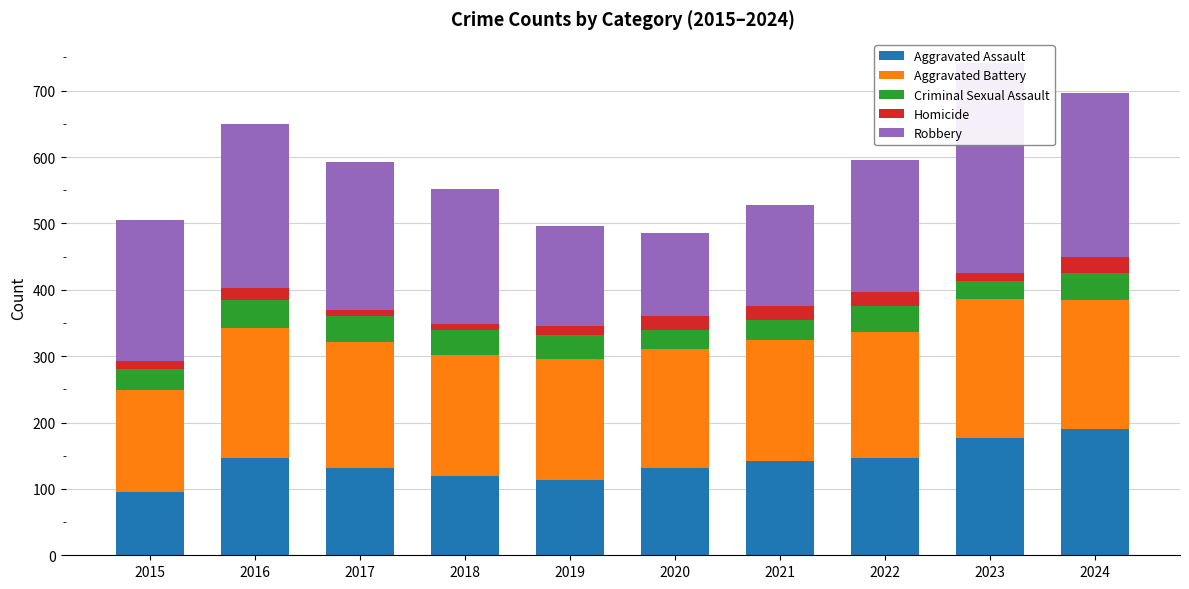

Reading right to left, list all the values displayed in this chart.

Aggravated Assault: 191	177	146	142	131	113	119	131	146	95
Aggravated Battery: 194	209	190	182	180	182	183	191	196	154
Criminal Sexual Assault: 40	27	40	31	28	37	38	39	42	31
Homicide: 24	12	21	20	22	14	8	8	18	13
Robbery: 248	316	198	153	124	150	204	224	247	212